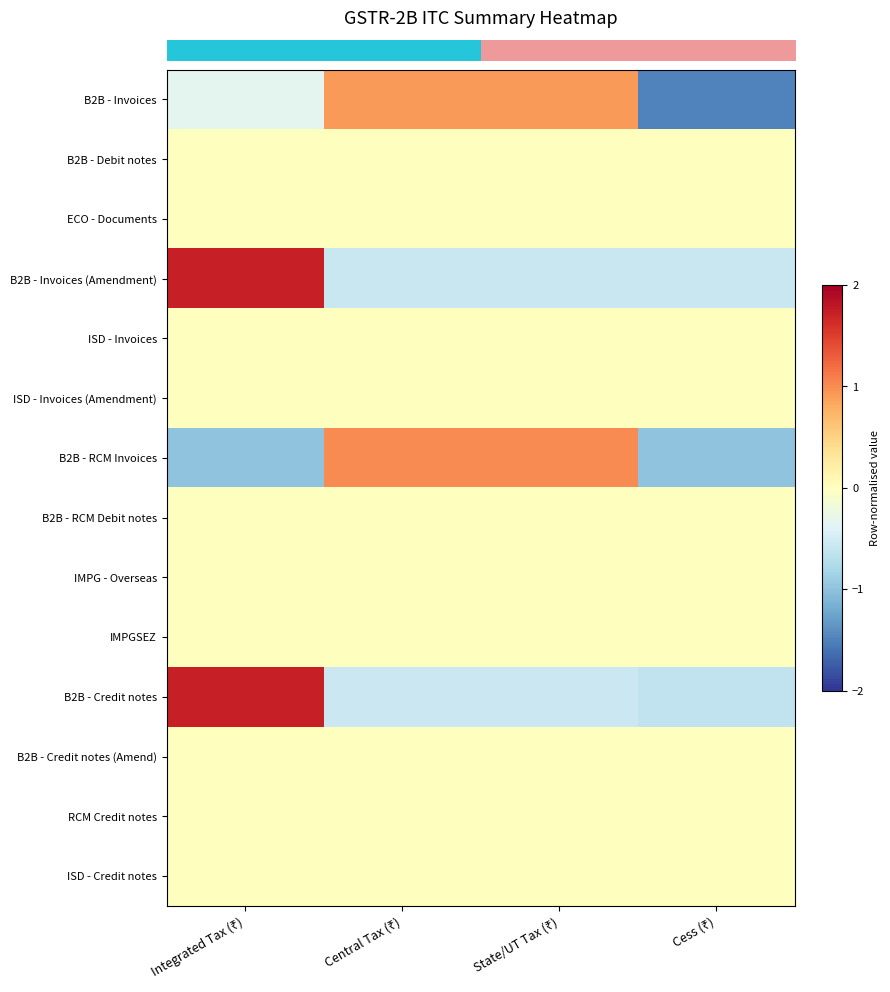

Reading right to left, extract all data points from this chart.

row_0: -1.5	0.9	0.9	-0.3
row_1: 0.0	0.0	0.0	0.0
row_2: 0.0	0.0	0.0	0.0
row_3: -0.6	-0.6	-0.6	1.7
row_4: 0.0	0.0	0.0	0.0
row_5: 0.0	0.0	0.0	0.0
row_6: -1.0	1.0	1.0	-1.0
row_7: 0.0	0.0	0.0	0.0
row_8: 0.0	0.0	0.0	0.0
row_9: 0.0	0.0	0.0	0.0
row_10: -0.6	-0.5	-0.5	1.7
row_11: 0.0	0.0	0.0	0.0
row_12: 0.0	0.0	0.0	0.0
row_13: 0.0	0.0	0.0	0.0